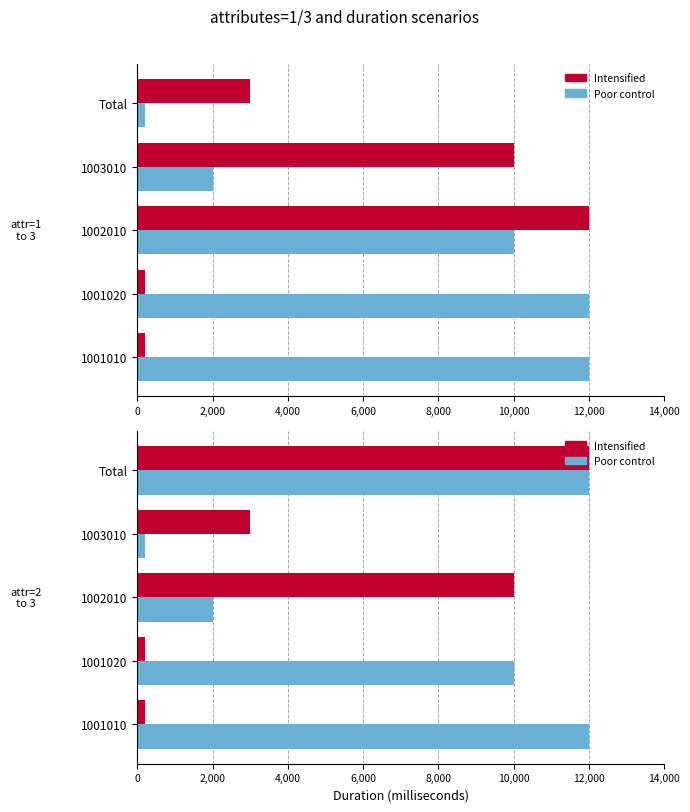

What is the greatest value displayed?

12000